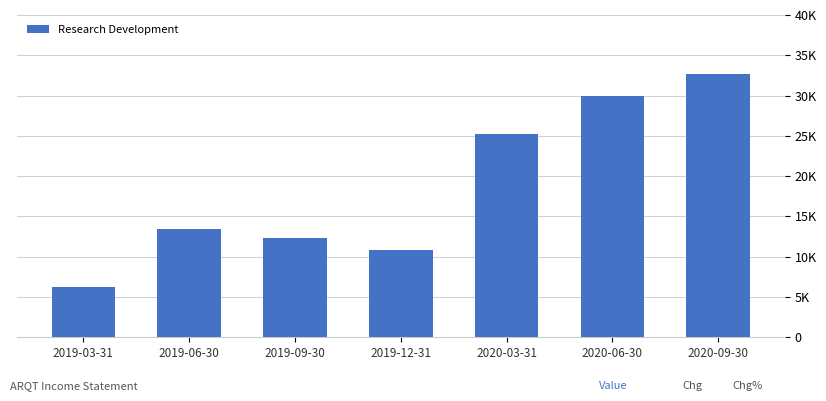

Is it true that the value at 2019-03-31 is 3344?

False